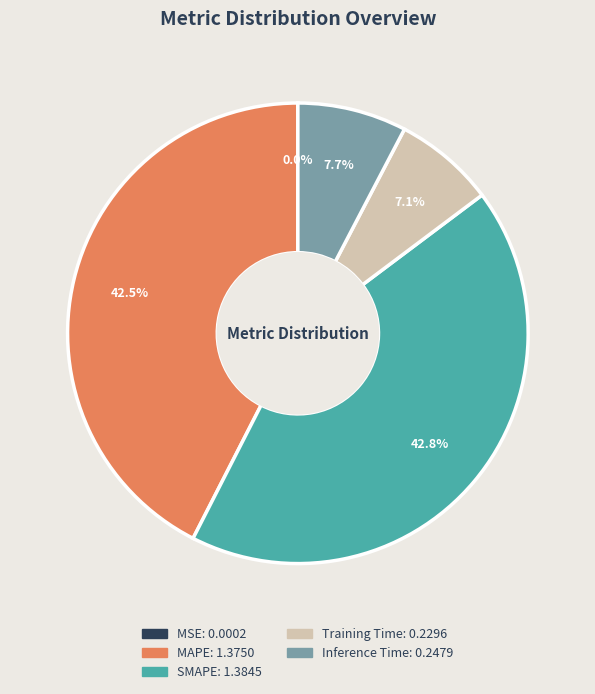

Combined, do Inference Time and SMAPE account for over 50%?

Yes